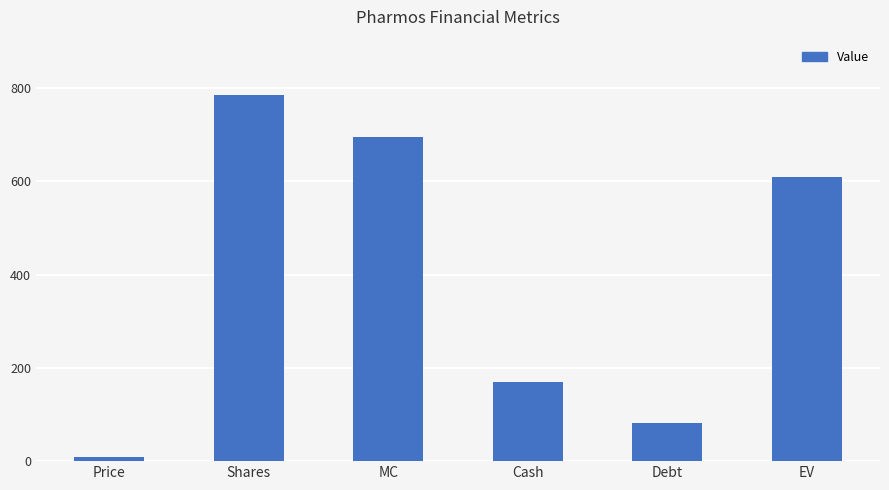

Are the bars horizontal?

No